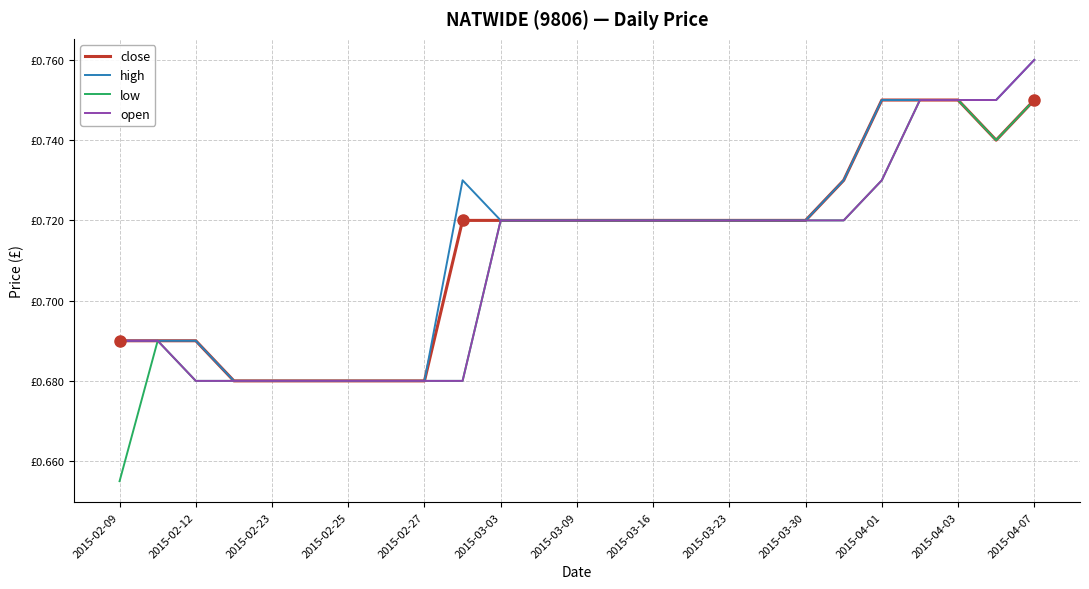

What are all the series names shown in the legend?

close, high, low, open